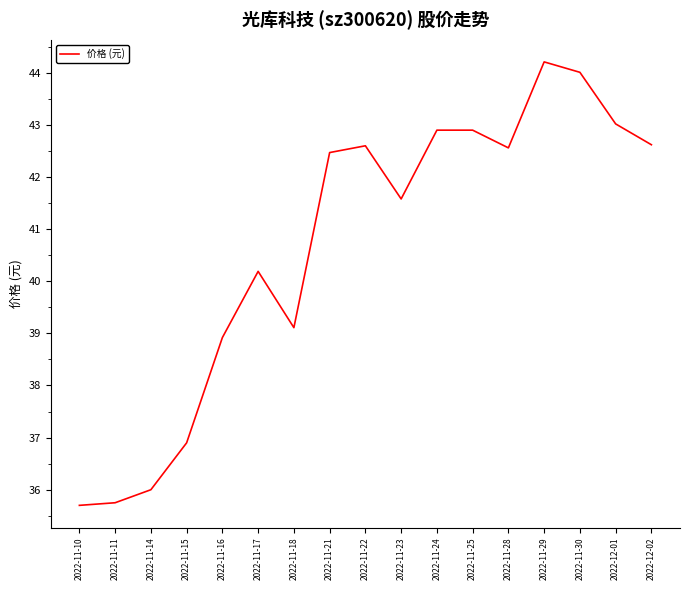

What is the difference between the maximum and second lowest values?

8.5